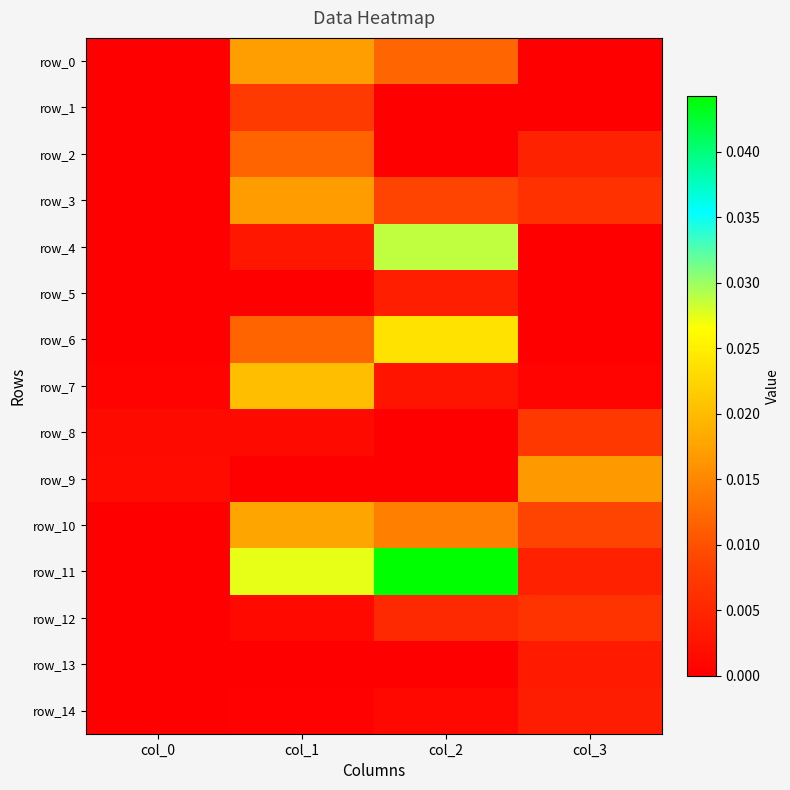

Which series has the largest total across all categories?

row_11